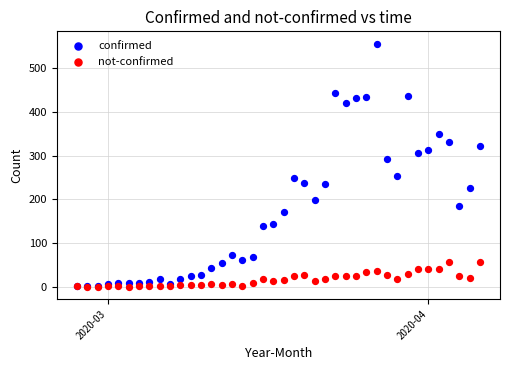

Which series contains the highest Y value?

confirmed